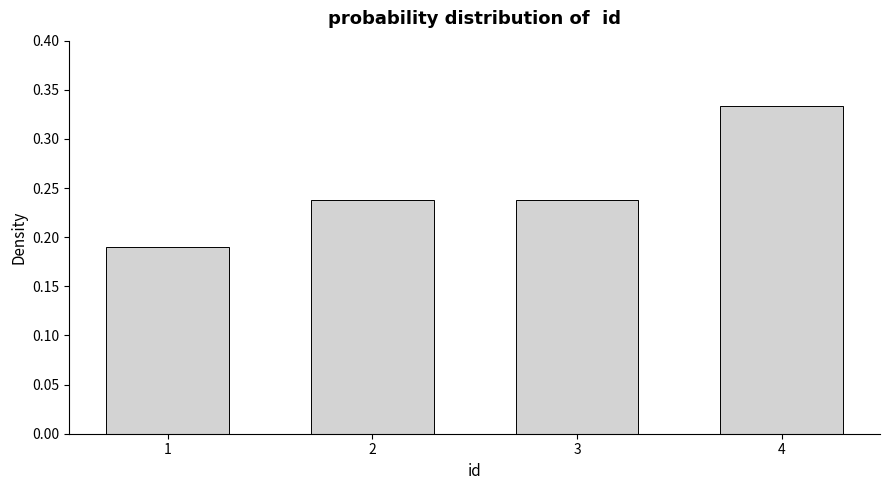

What is the sum of all values?

1.0